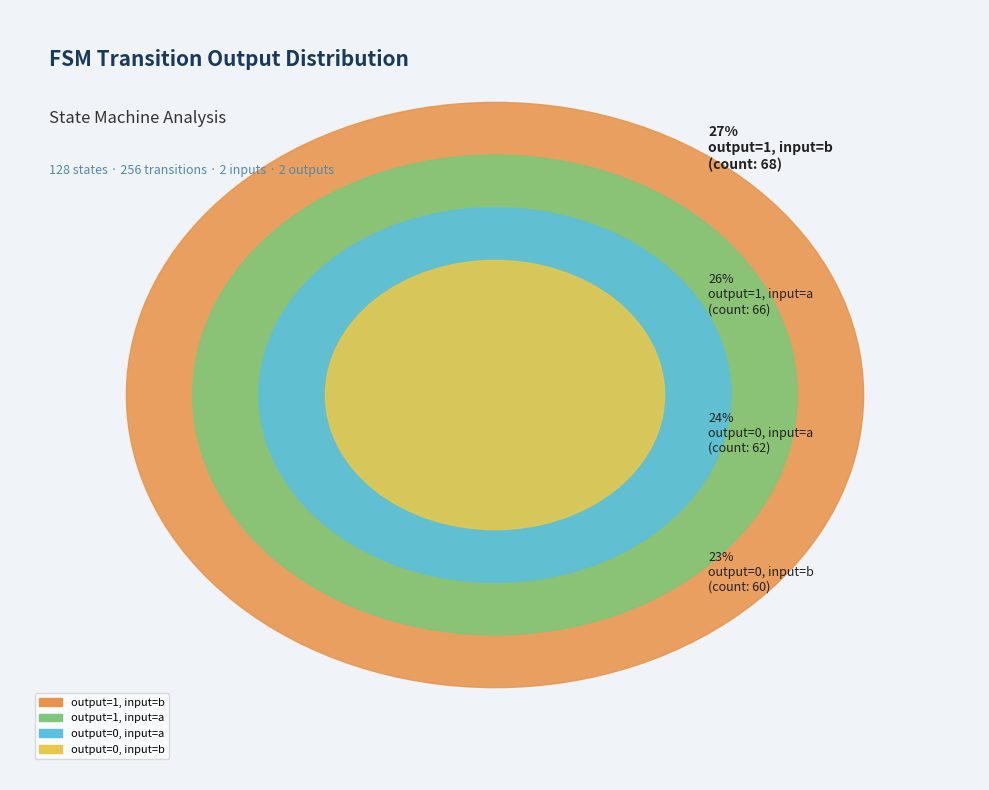

Approximately how many times larger is the value at output=1, input=a compared to output=0, input=a?

1.1